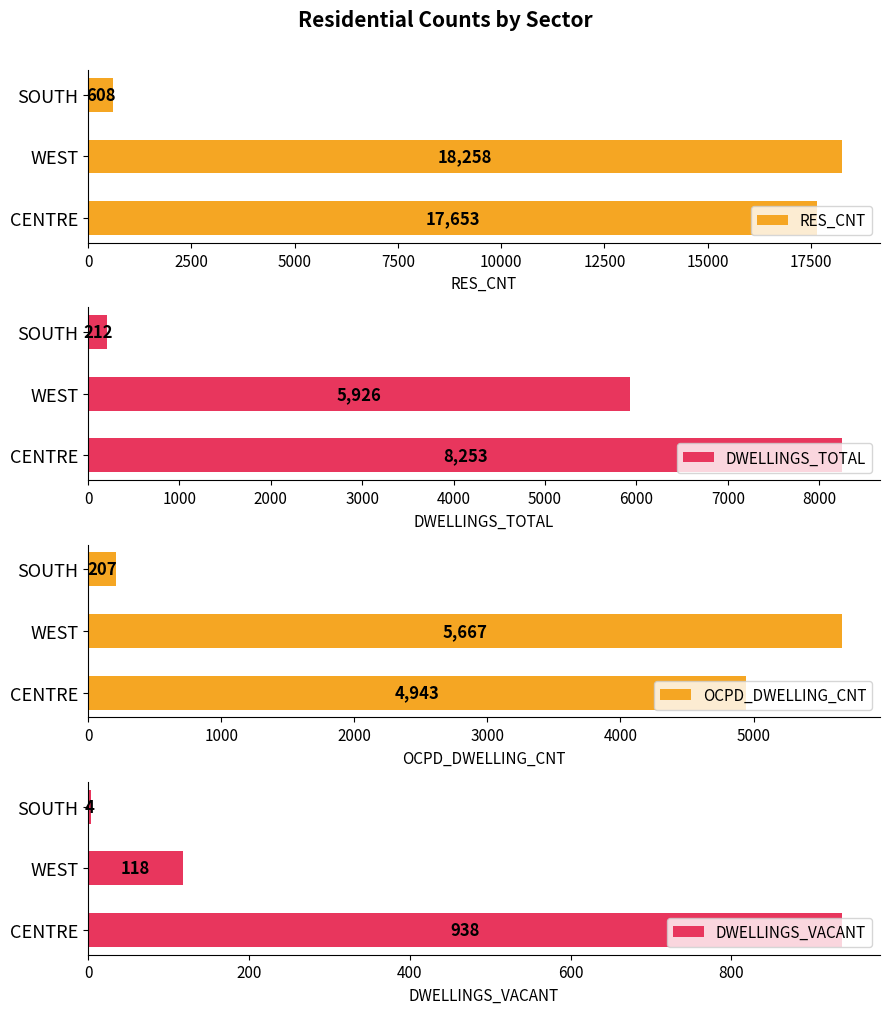

Where is DWELLINGS_TOTAL nearest to the value 4232?

WEST